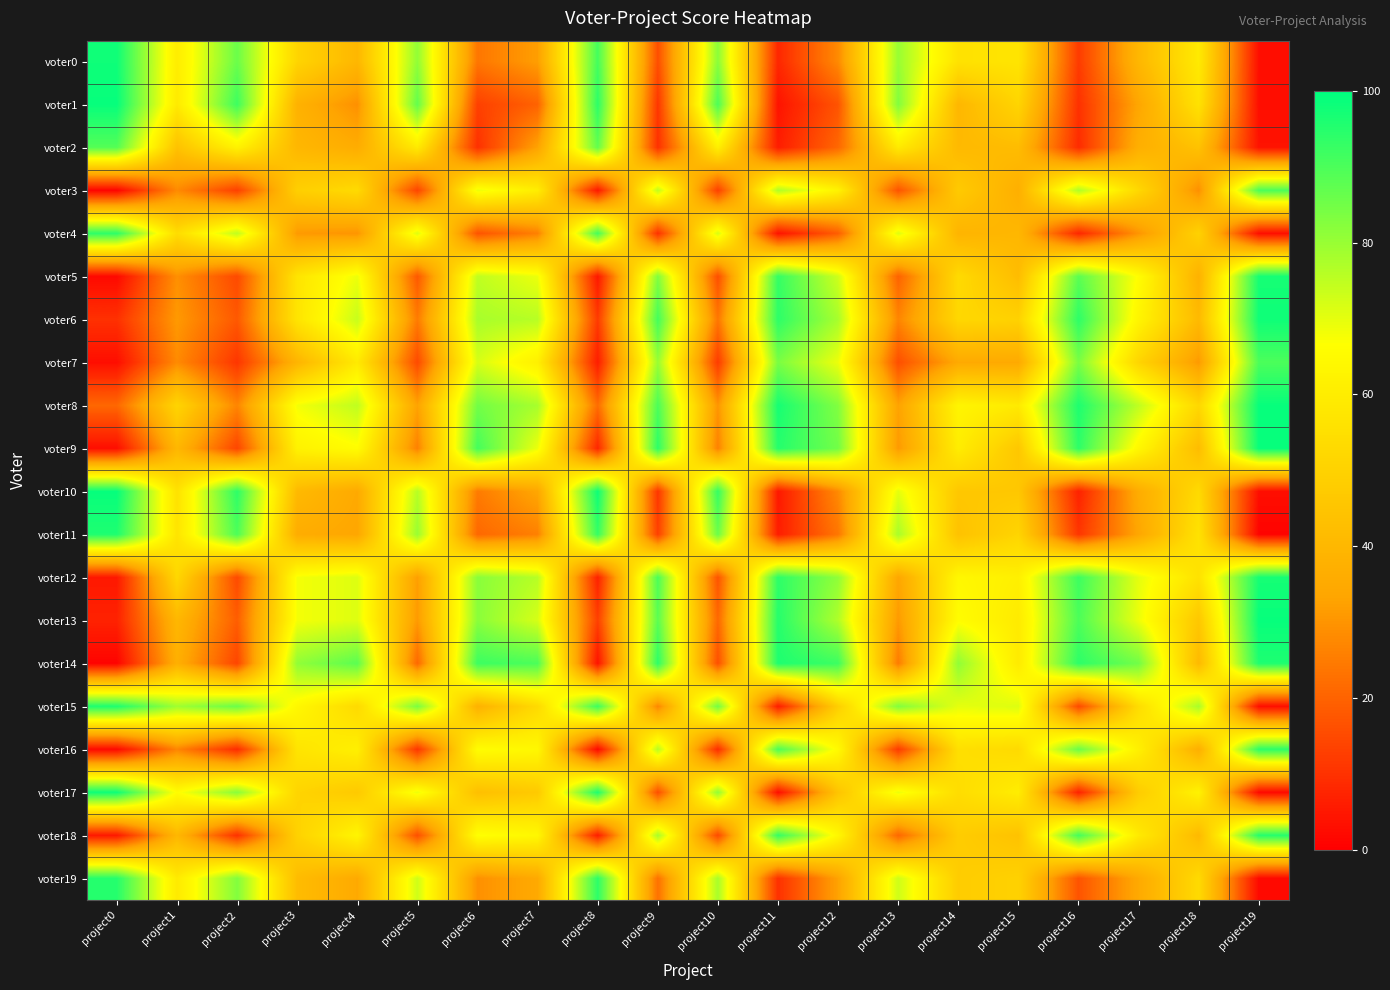

At how many categories does at least one series exceed 2?

20